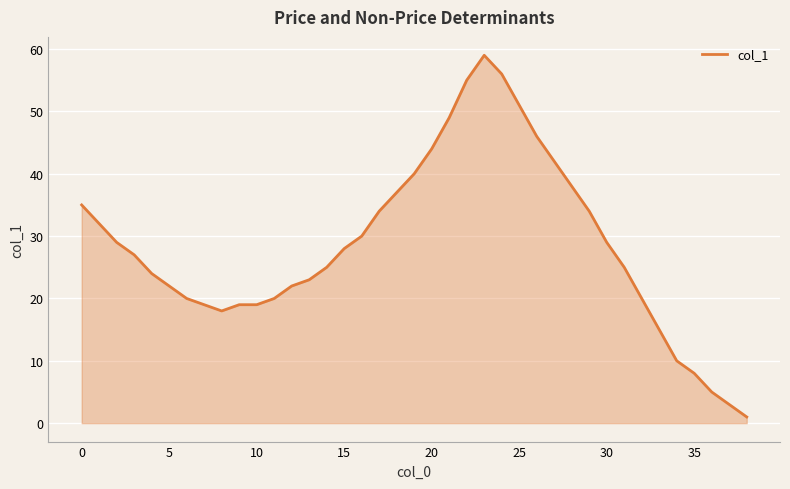

True or false: the data has more than 2 interior local peaks.

False